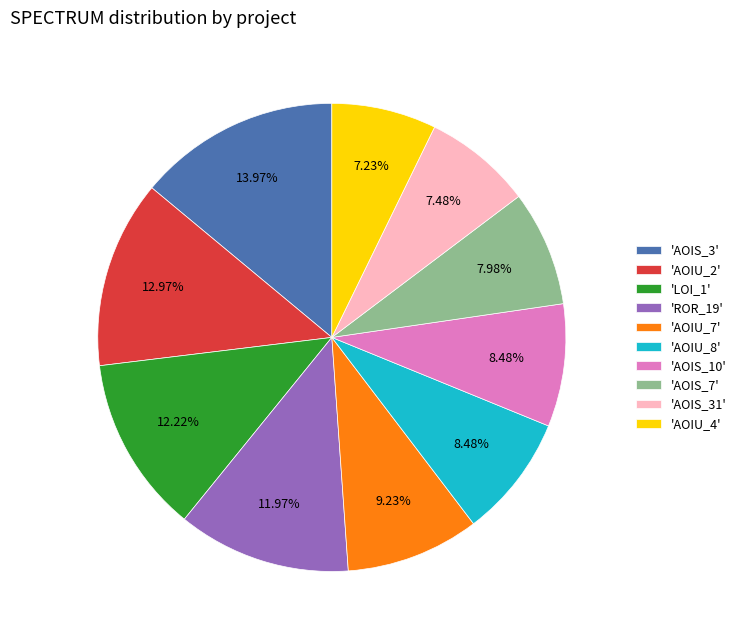

Is there a majority slice in this chart?

No